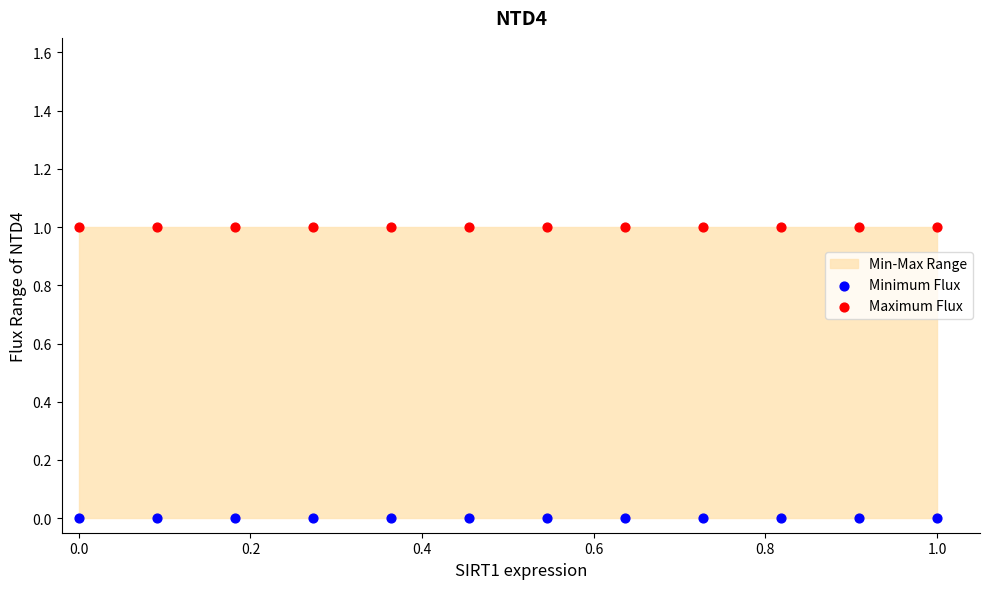

Which series reaches the minimum Y coordinate?

Minimum Flux